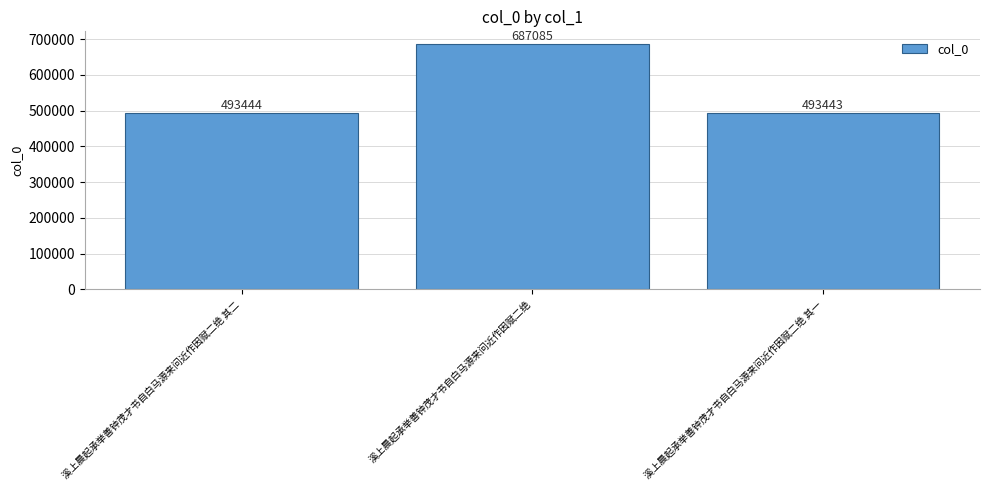

Which category has the lowest value across all series?

溪上晨起承举善钟茂才书自白马源来问近作因赋二绝 其一